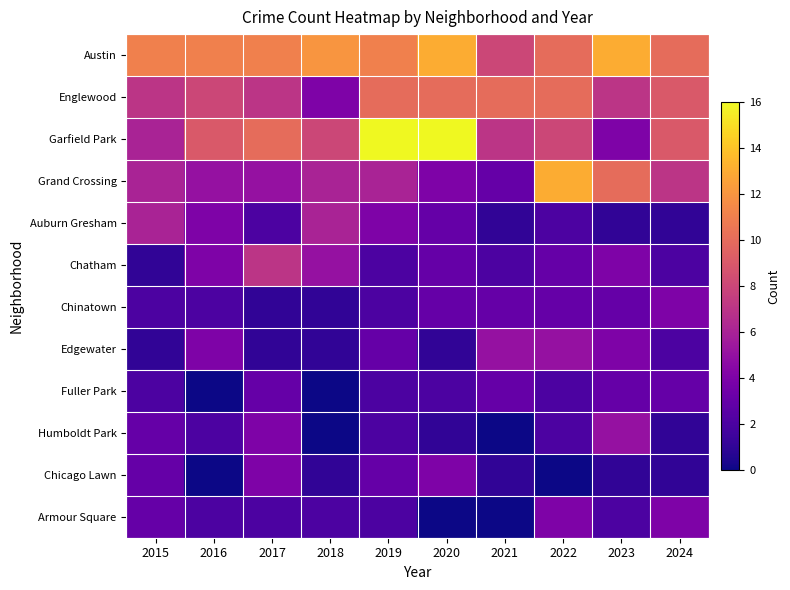

How many data points does each series have?

10